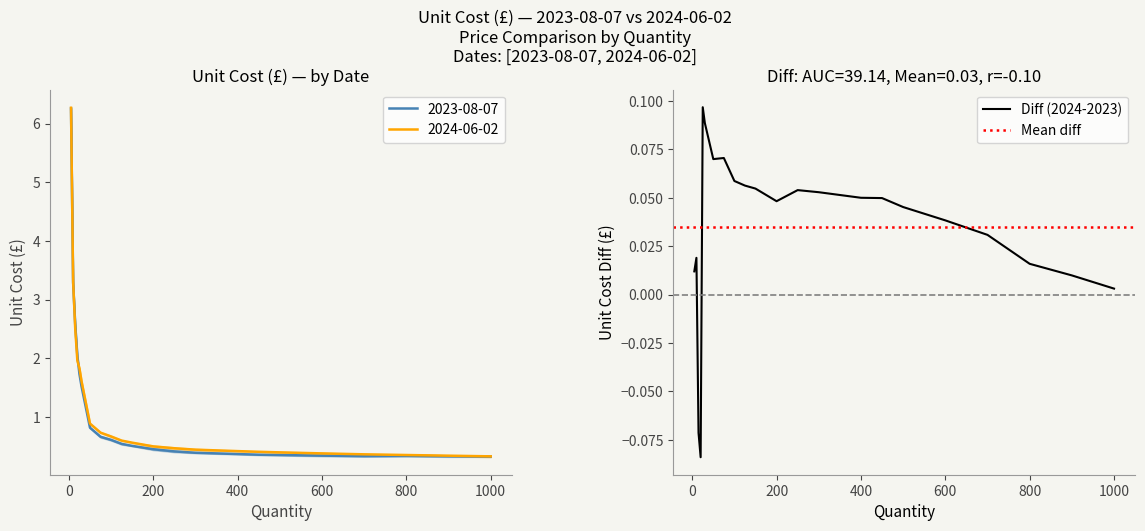

The value of 2024-06-02 Unit cost (£) at 600 is 0.4. True or false?

True